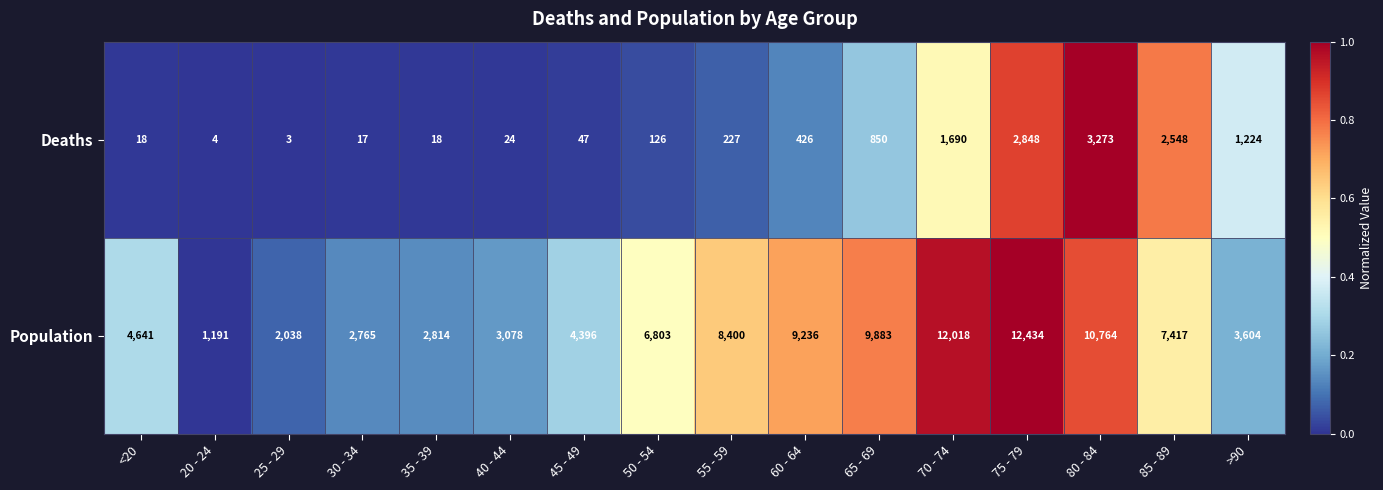

How many data points does each series have?

16